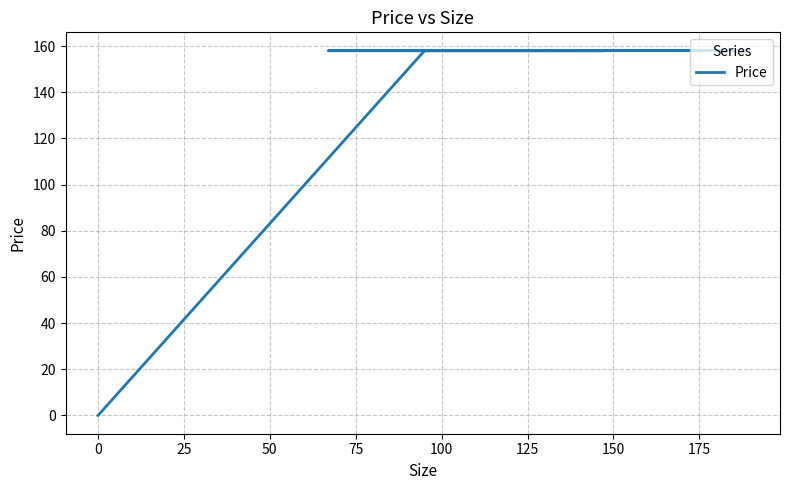

Does the chart have visible grid lines?

Yes